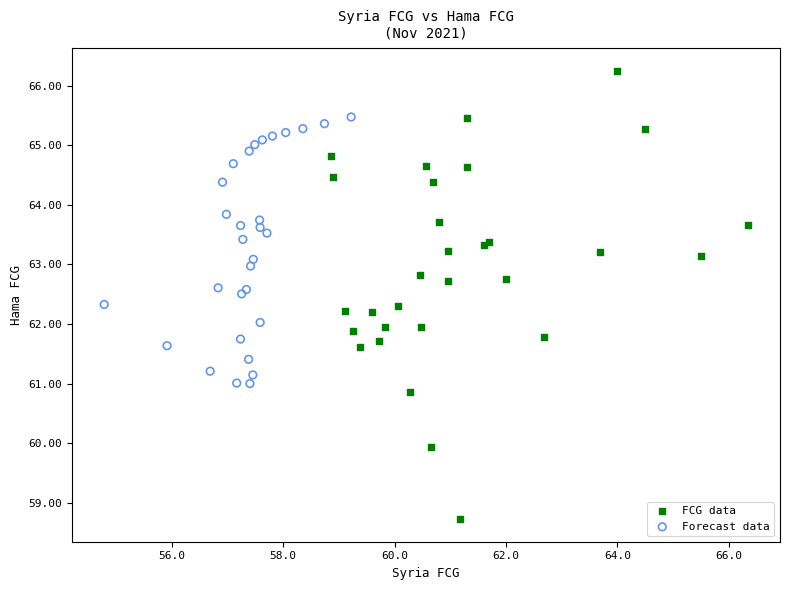

Which series contains the highest Y value?

FCG data